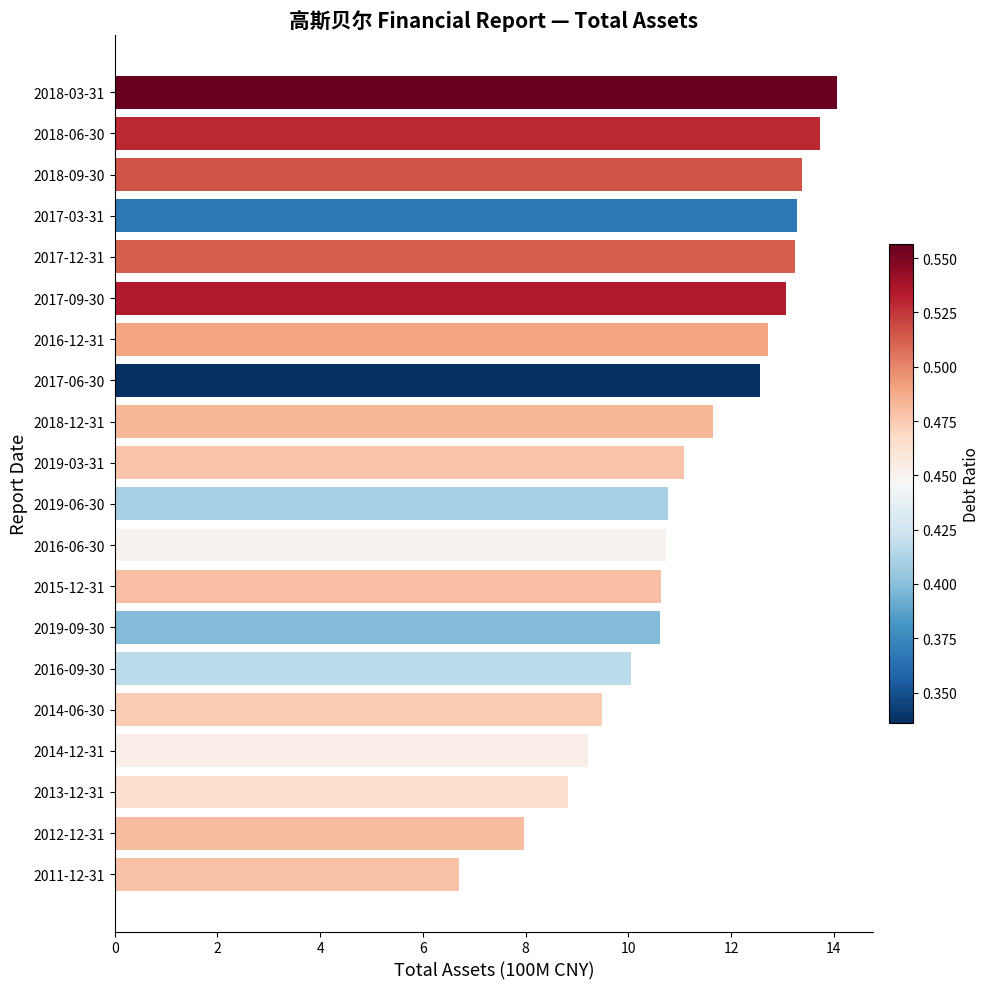

Which category has the highest value across all series?

2018-03-31